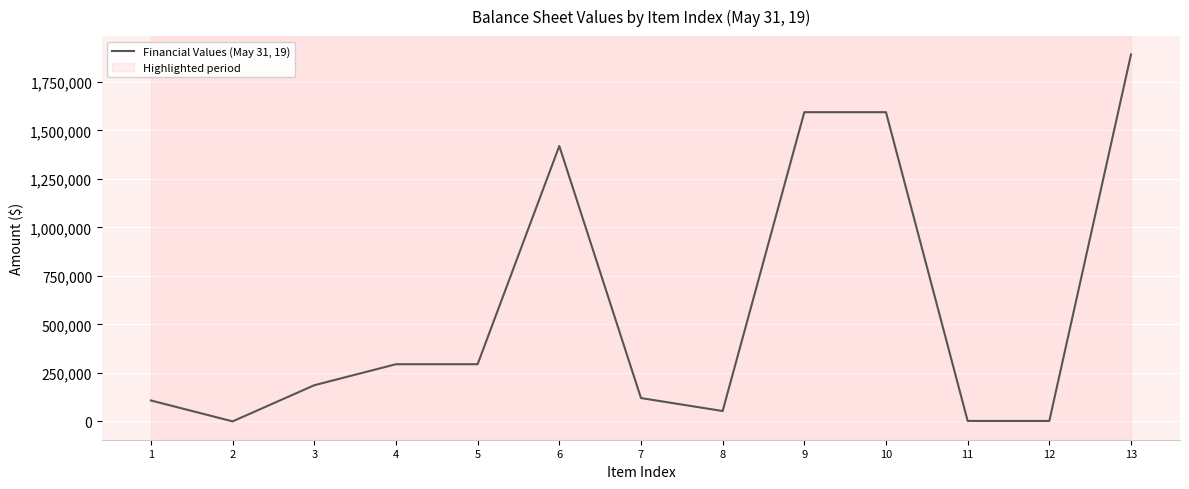

At which label is the value closest to 945736?

6